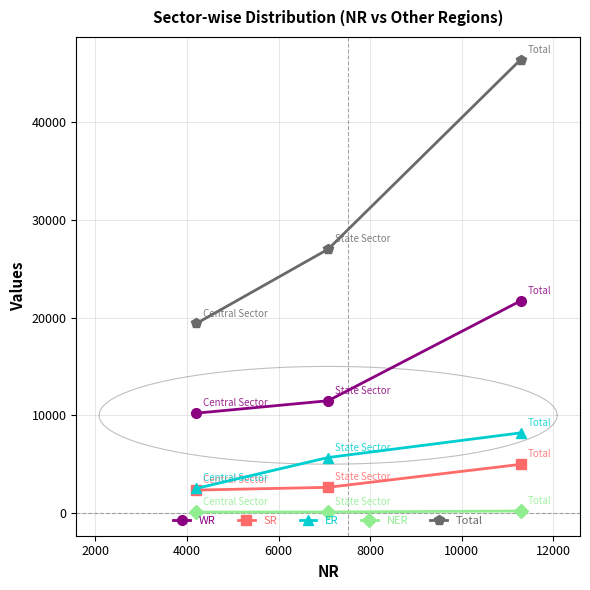

Which series has the largest total across all categories?

Total